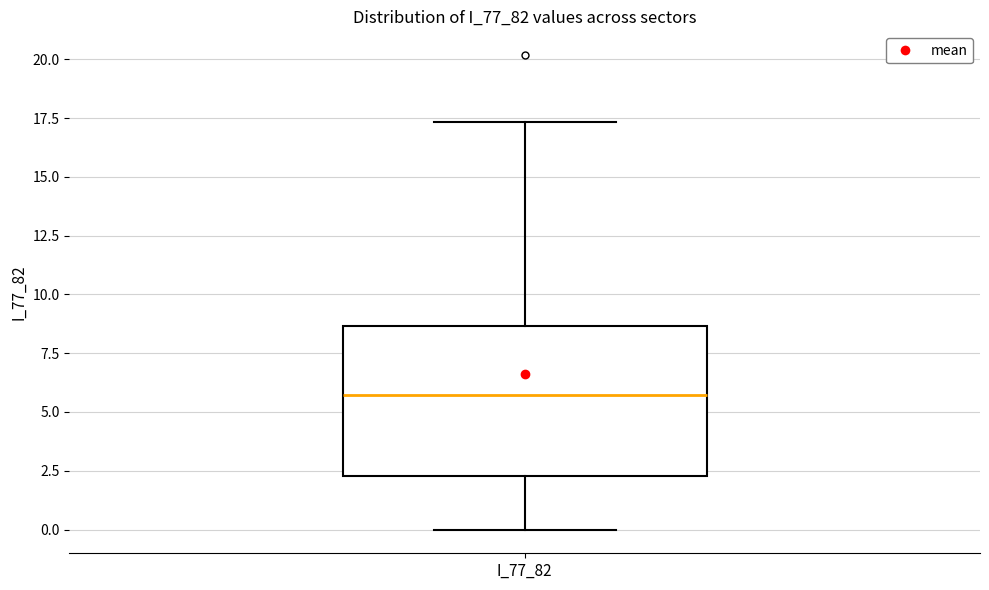

Read this box plot against the y-axis: the position of the median line, the range covered by the box, and the ends of both whiskers. The values are not printed on the chart, so give them approximately, as read against the axis.

median 5.5, box 2.5 to 8.5, whiskers 0.0 to 17.5